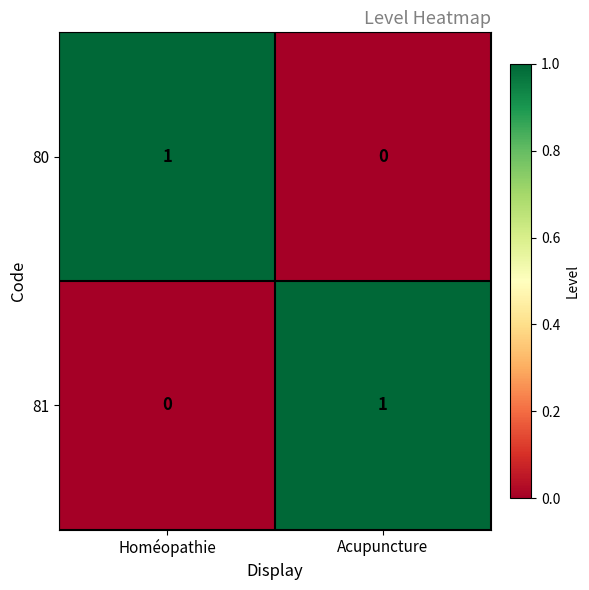

List the labels in order of 81 value, largest first.

Acupuncture, Homéopathie